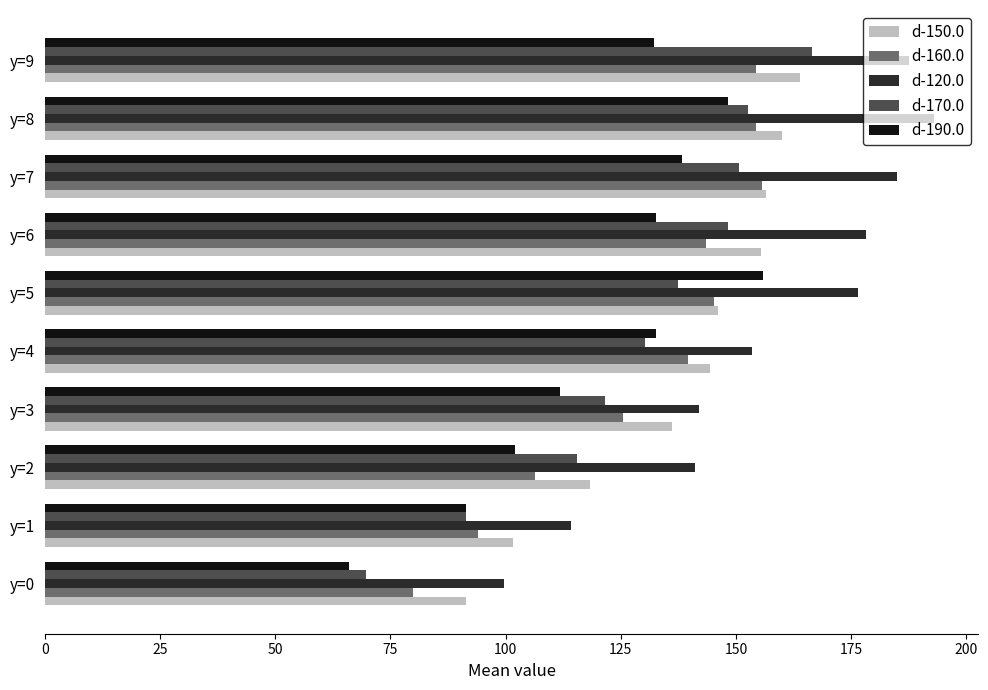

Between y=0 and y=7, which series saw the biggest shift?

d-120.0